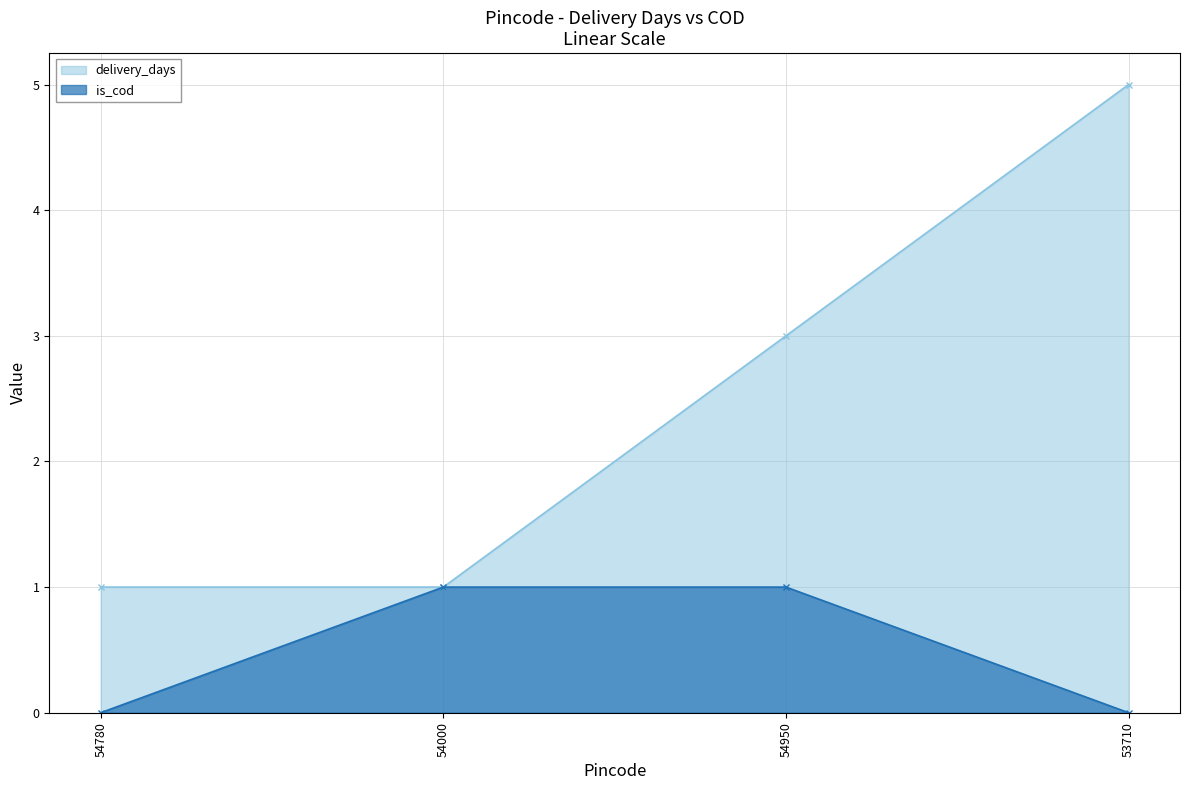

What is the label of the 1st point from the right?

53710